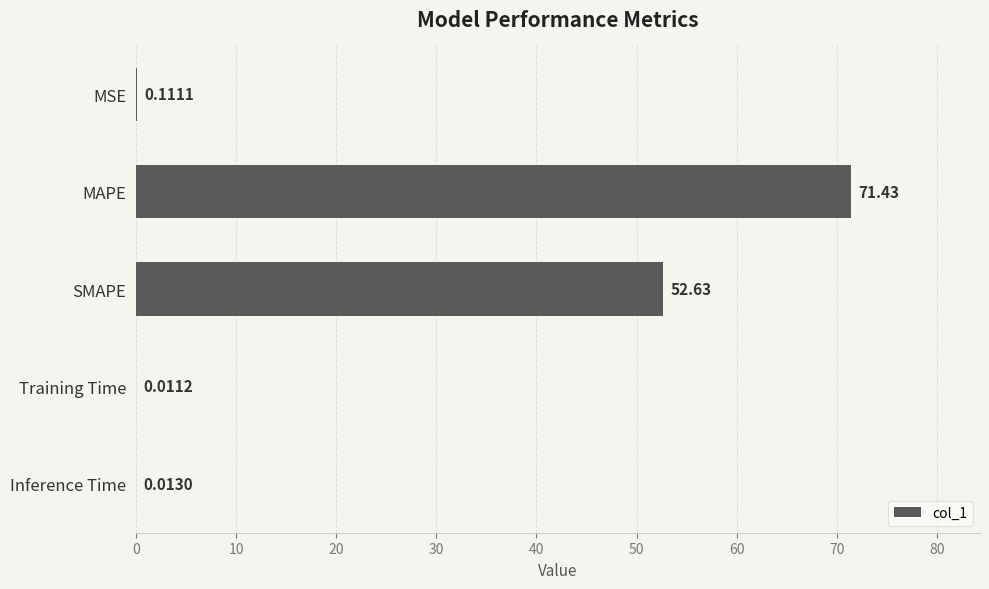

What is the greatest value displayed?

71.4